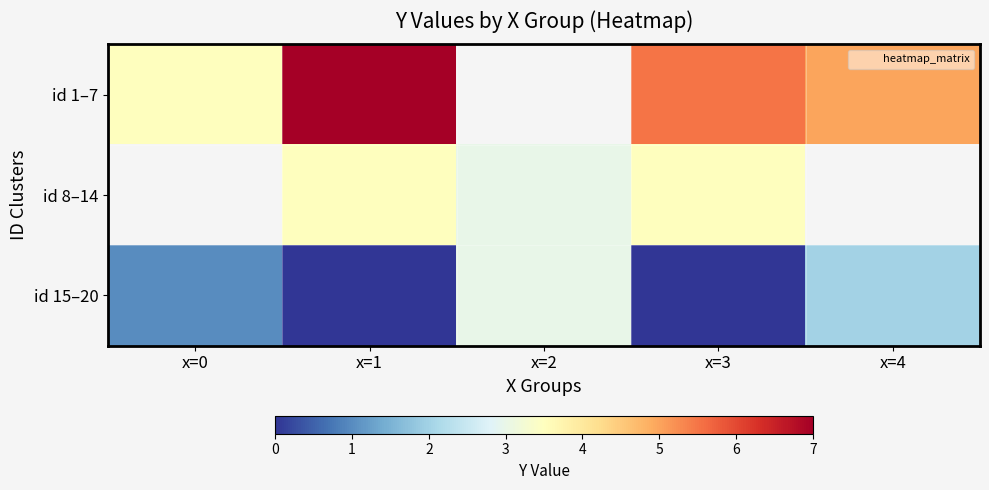

Which series changed the most between x=0 and x=4?

id 1–7